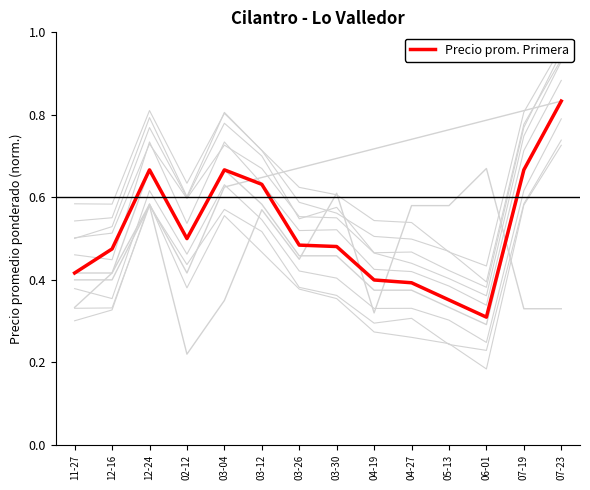

Rank the categories by value from highest to lowest.

07-23, 12-24, 03-04, 07-19, 03-12, 02-12, 03-26, 03-30, 12-16, 11-27, 04-19, 04-27, 05-13, 06-01